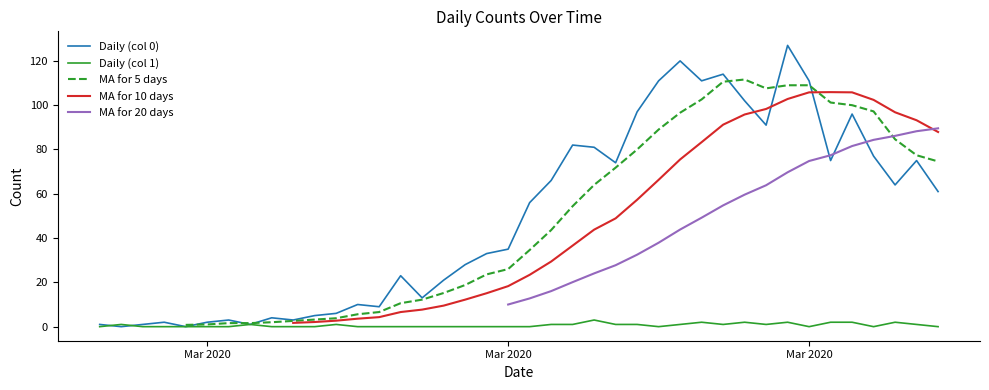

After their last crossing, which series has the higher values: MA for 5 days or MA for 10 days?

MA for 10 days